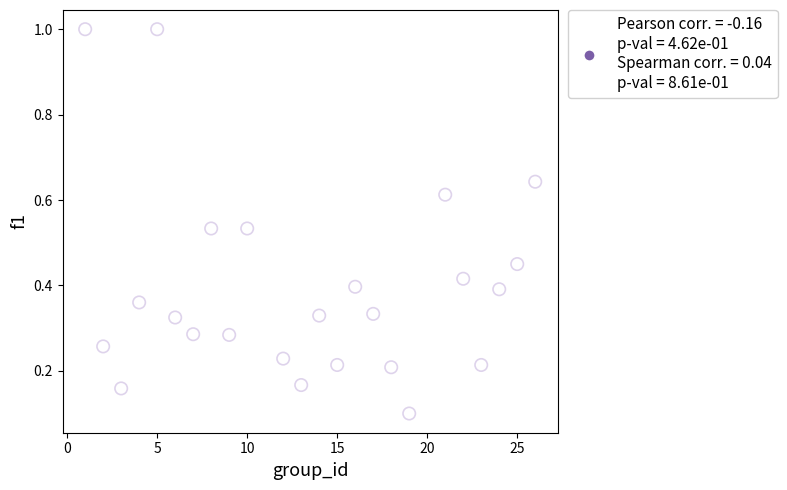

What is the range of Y values (max minus min)?

0.9